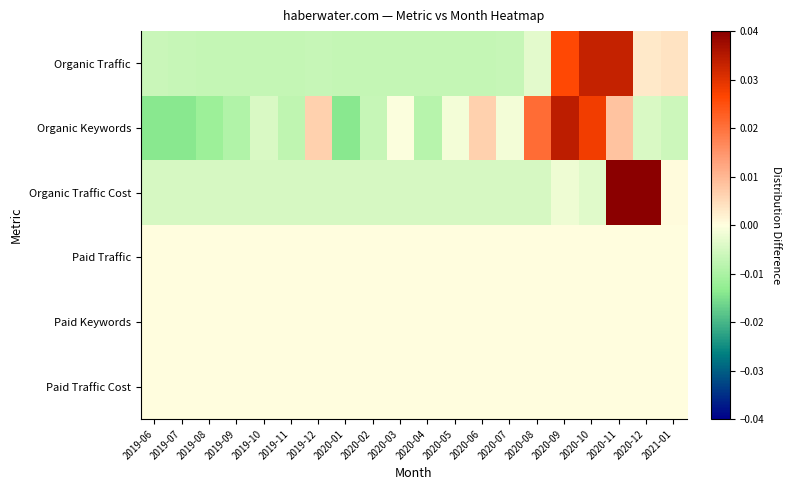

At how many categories does at least one series exceed 0?

8